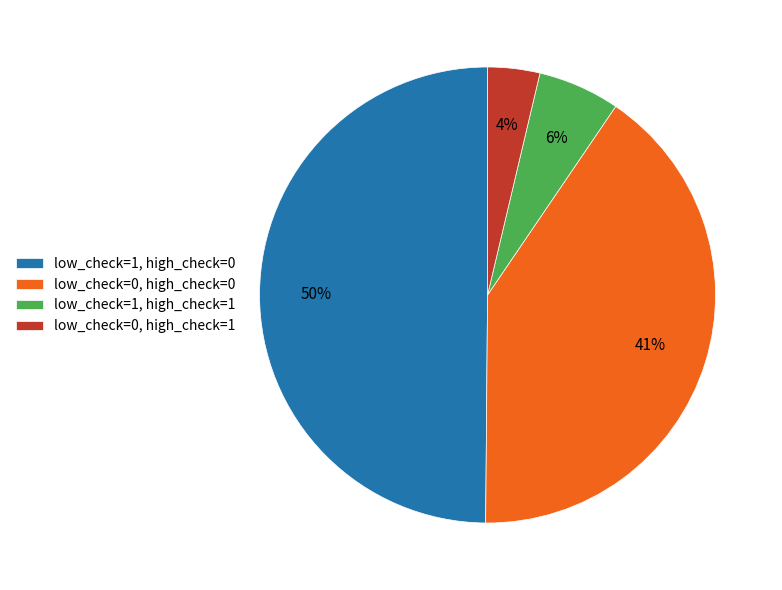

Does low_check=0, high_check=1 account for over 50% of the chart?

No